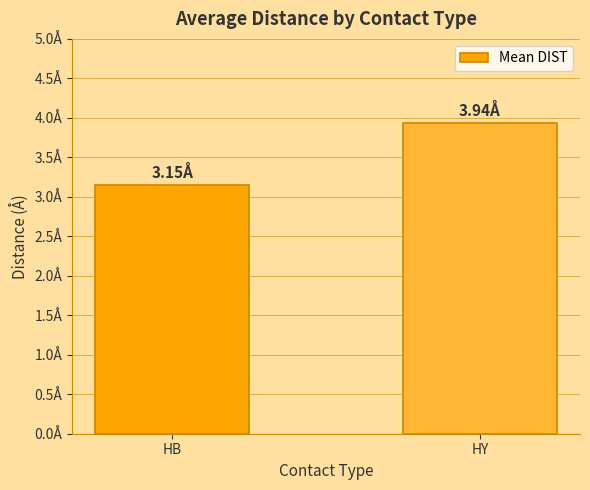

Which has a higher value, HY or HB?

HY